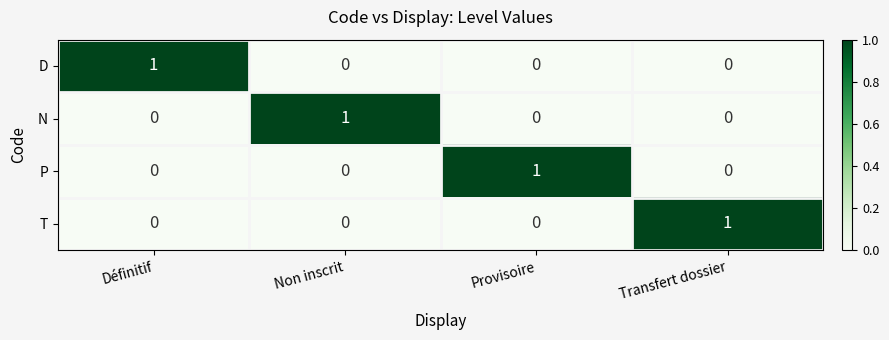

At which label does D reach its peak?

Définitif